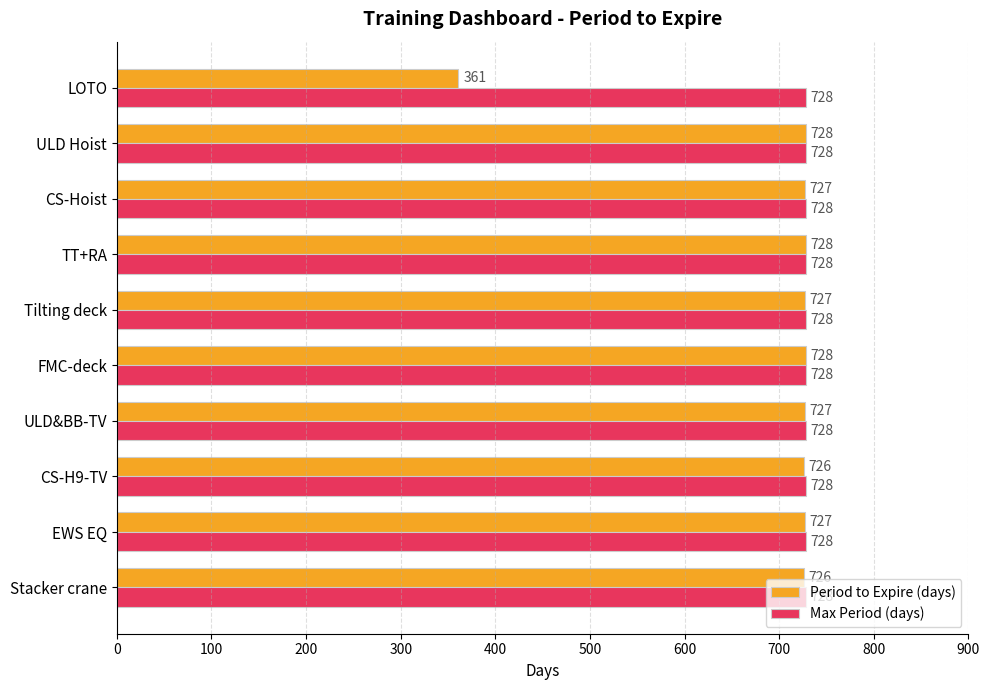

What is the total value across all series at ULD&BB-TV?

1455